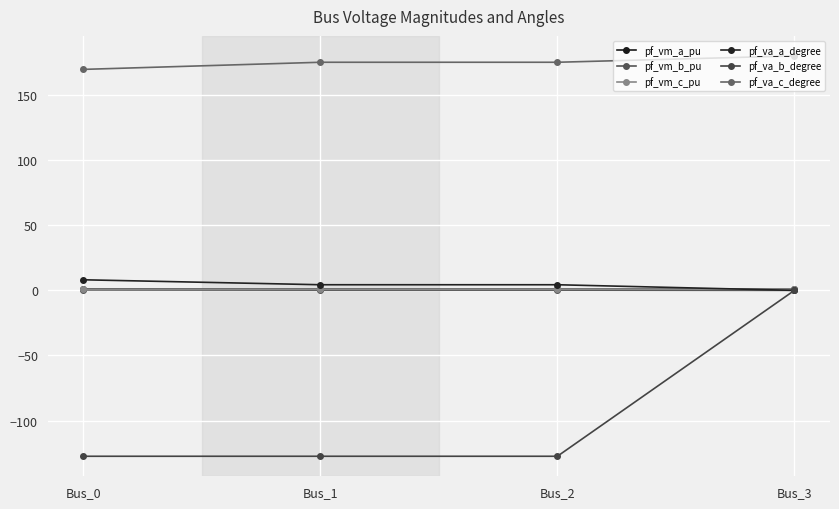

Is the value of pf_va_b_degree at Bus_3 greater than the value of pf_va_a_degree at Bus_2?

No